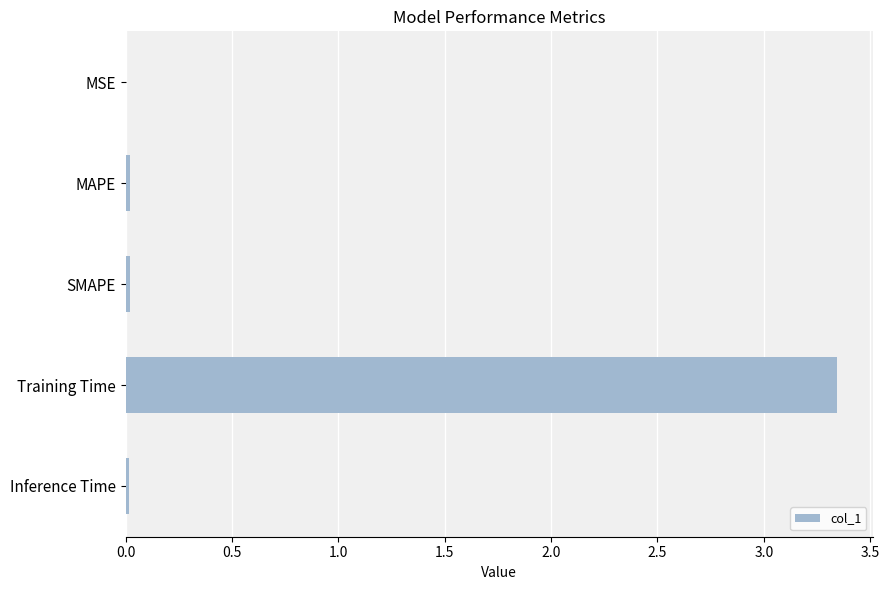

The value at Training Time is 4.6. True or false?

False